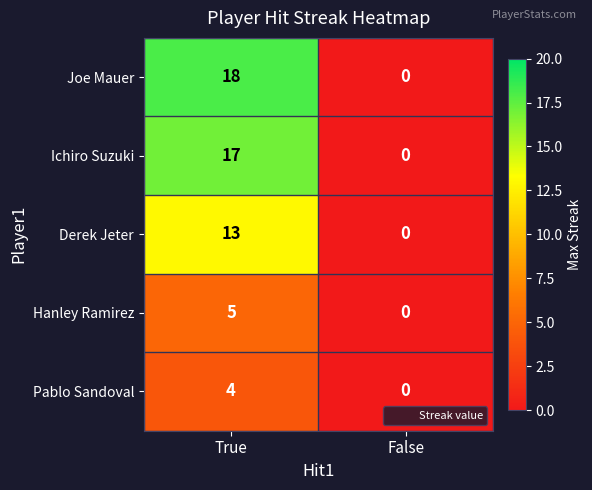

What is the total value across all series at True?

57